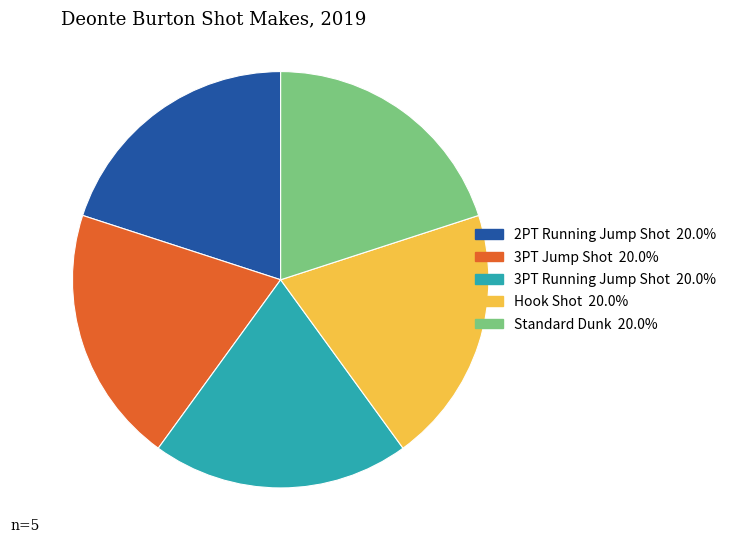

Does Hook Shot represent more than half of the total?

No